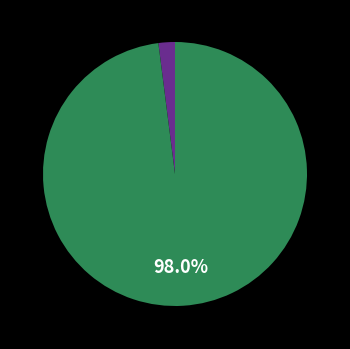

How many segments does this pie chart have?

2